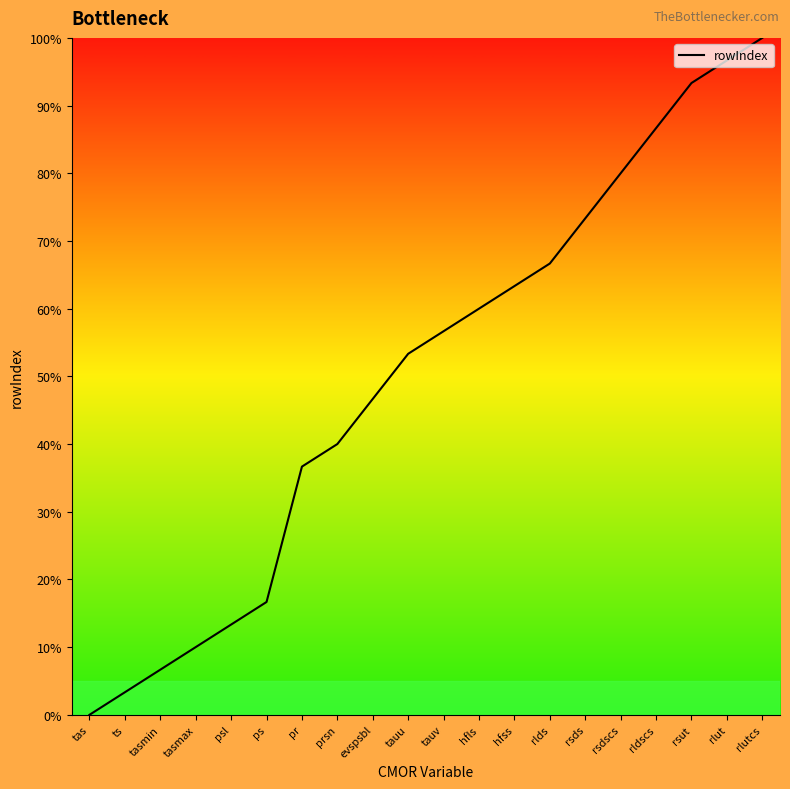

True or false: the data shows 86.7 at rldscs.

True